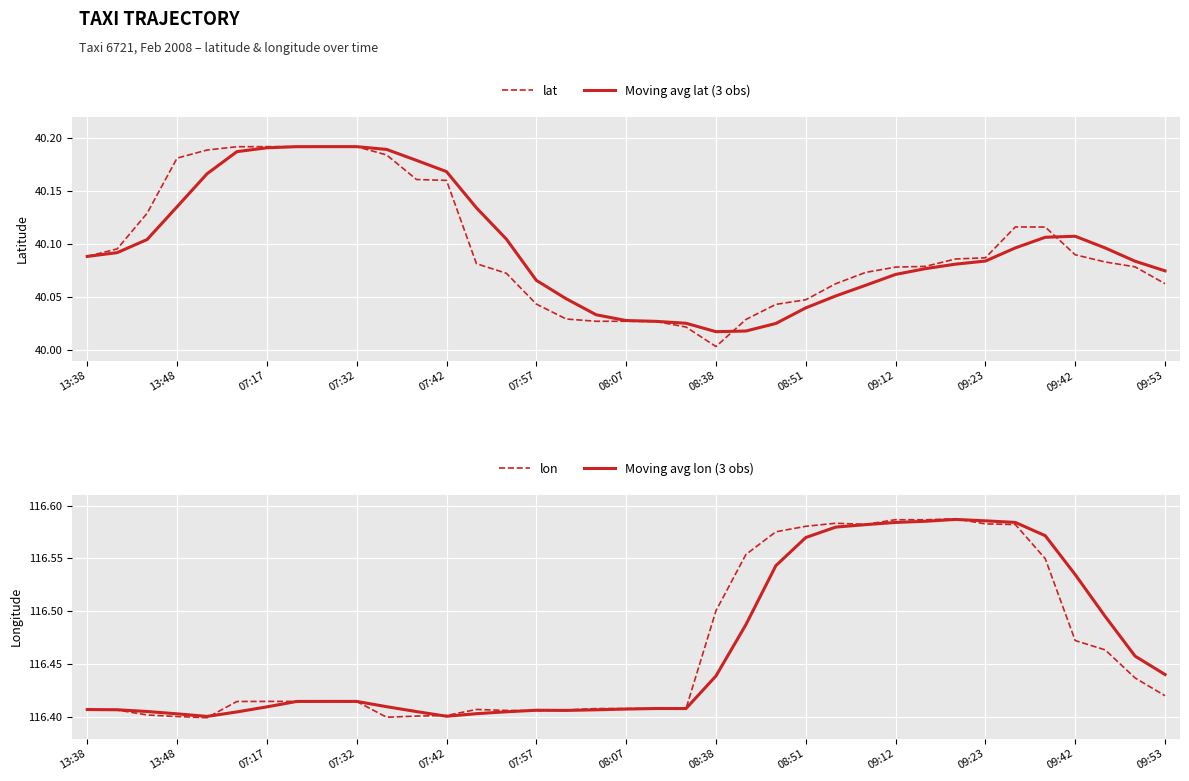

At how many categories does at least one series exceed 94?

37